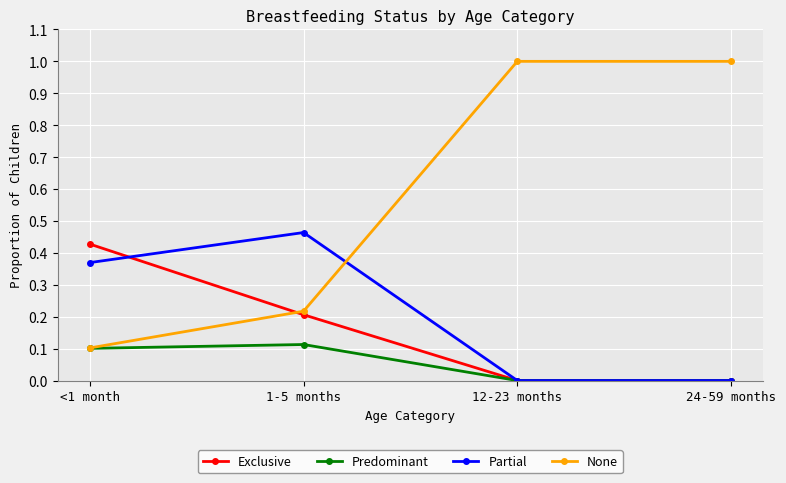

True or false: Partial and None intersect in this chart.

True